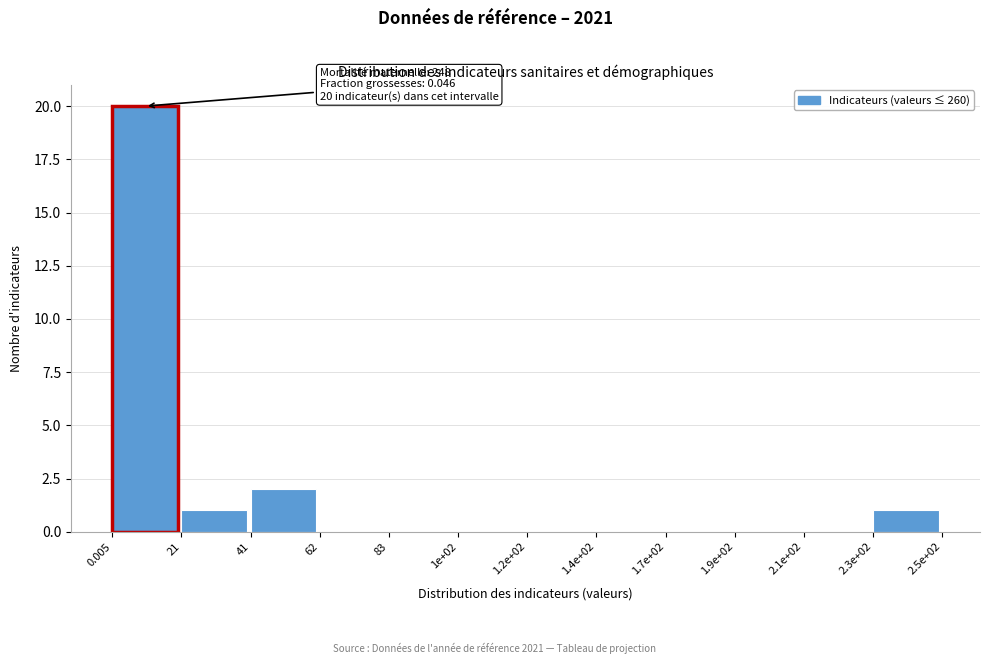

Reading left to right, list all the values displayed in this chart.

0.005=20	21=1	41=2	62=0	83=0	1e+02=0	1.2e+02=0	1.4e+02=0	1.7e+02=0	1.9e+02=0	2.1e+02=0	2.3e+02=1